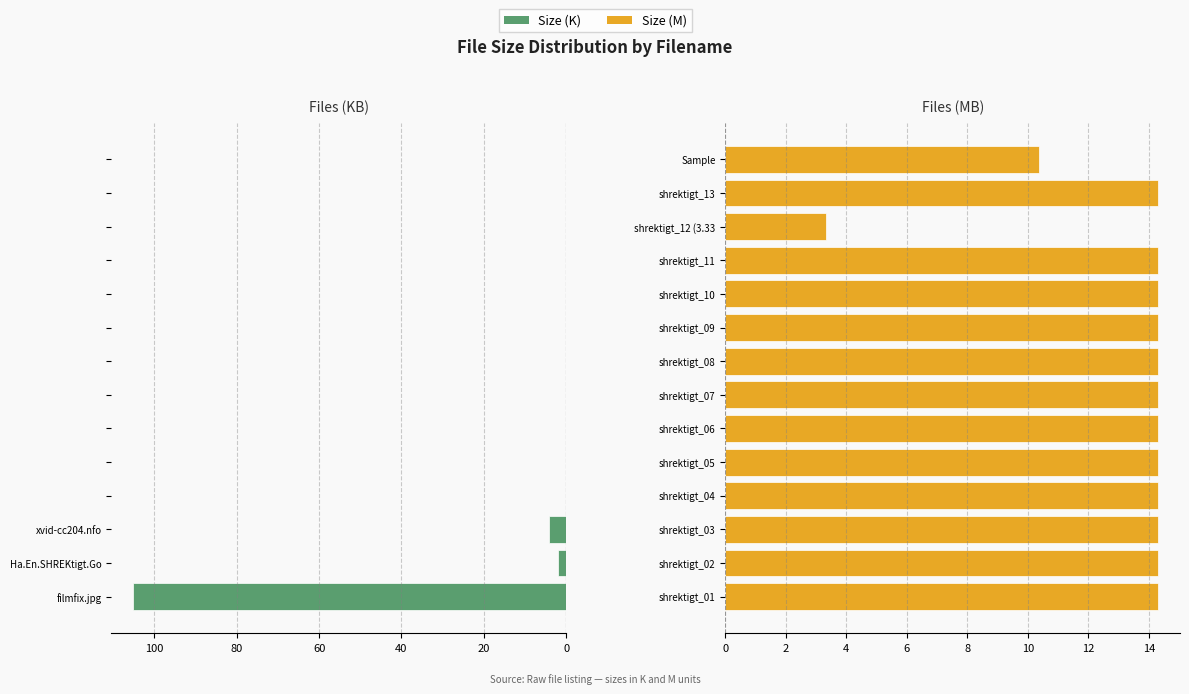

What is the difference between the highest and lowest values at 8?

14.3